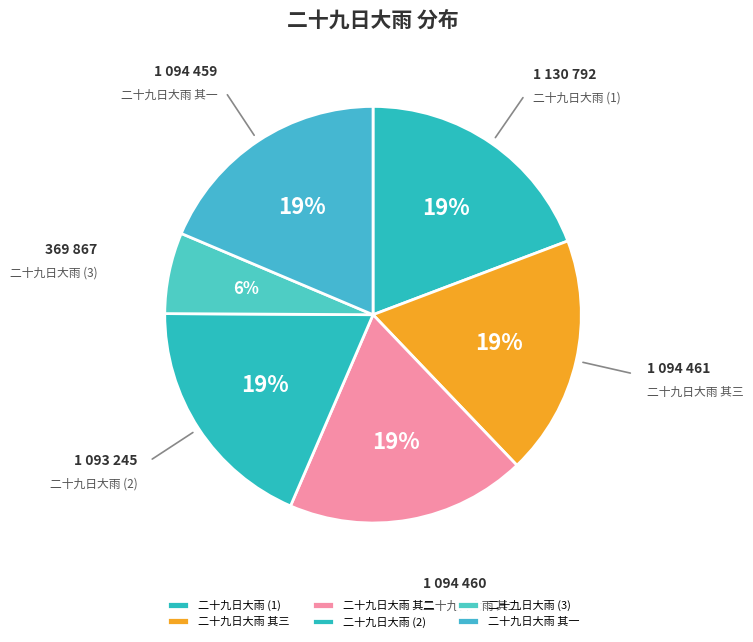

What is the ratio of the value at 二十九日大雨 (3) to the value at 二十九日大雨 其三?

0.3